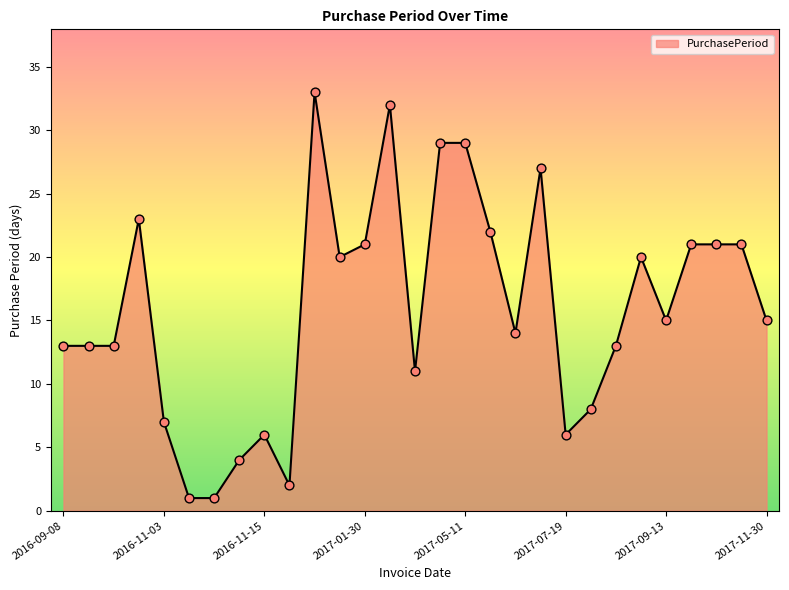

What is the greatest value displayed?

33